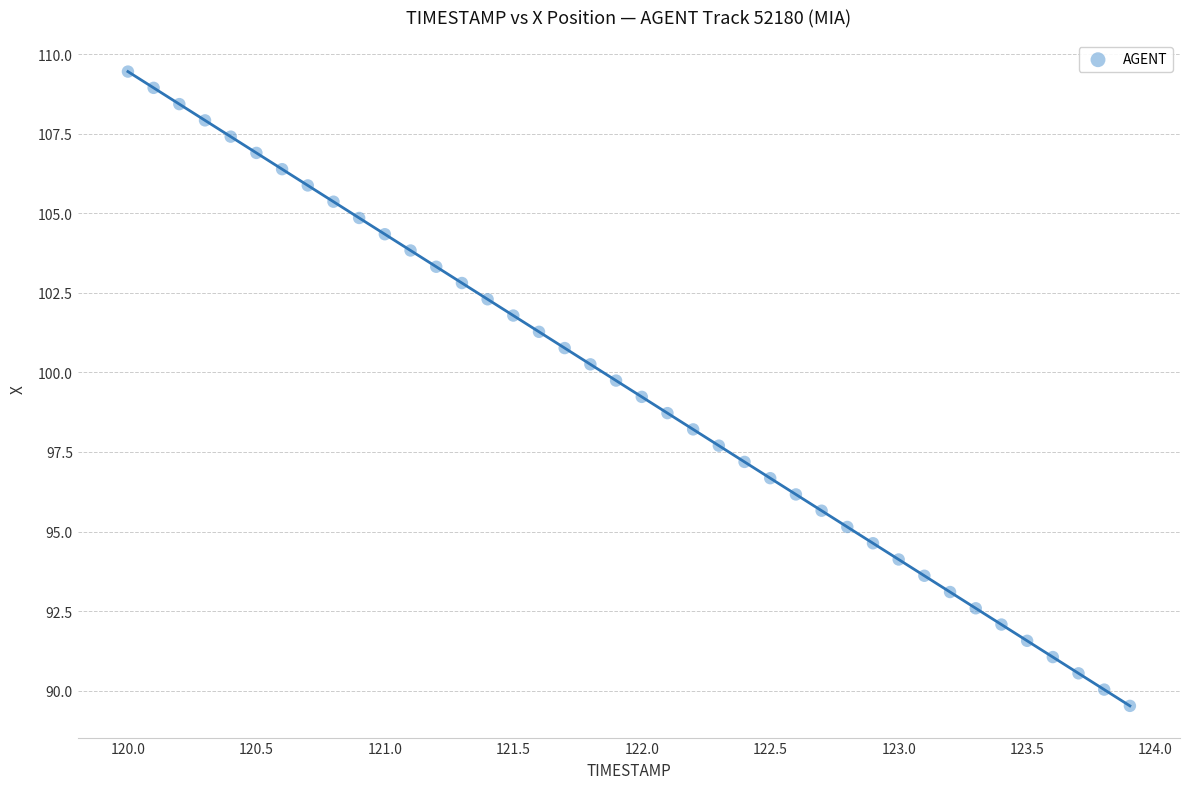

What is the range of X values (max minus min)?

3.9